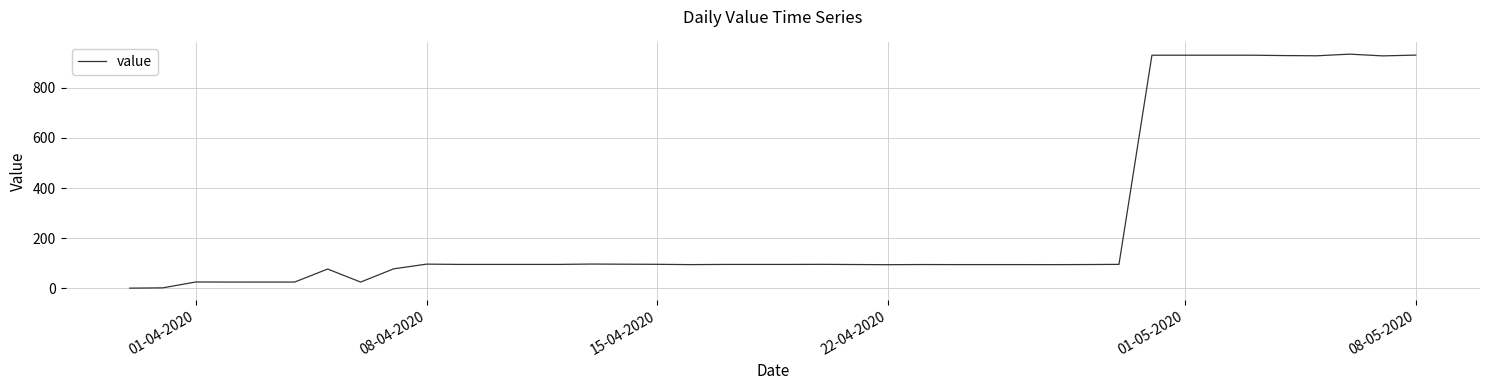

What is the maximum value shown in the chart?

934.9